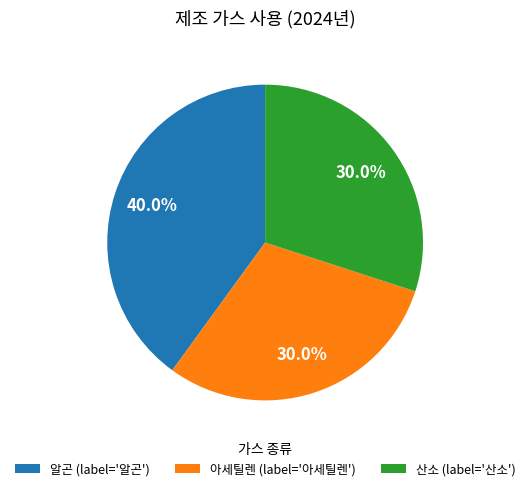

Is the sum of 산소 (label='산소') and 알곤 (label='알곤') greater than half?

Yes